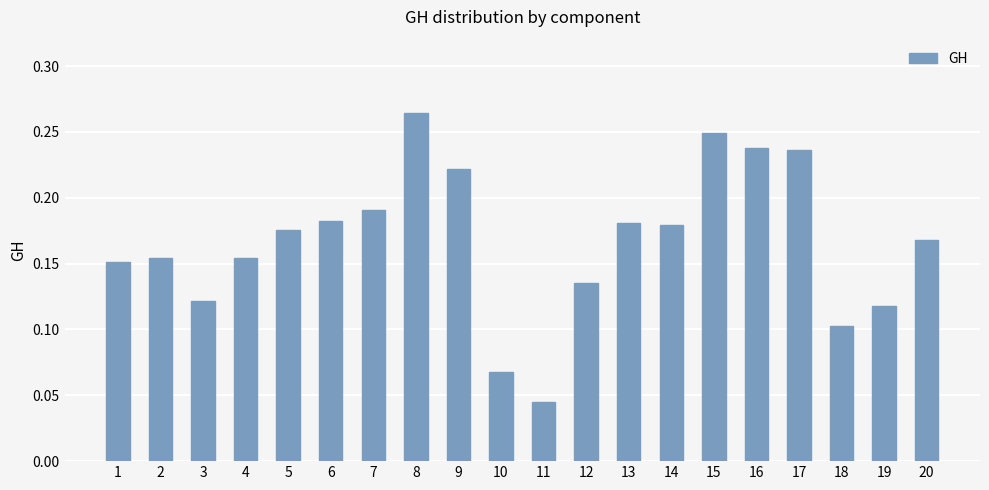

Is it true that the value at 7 is 0.3?

False